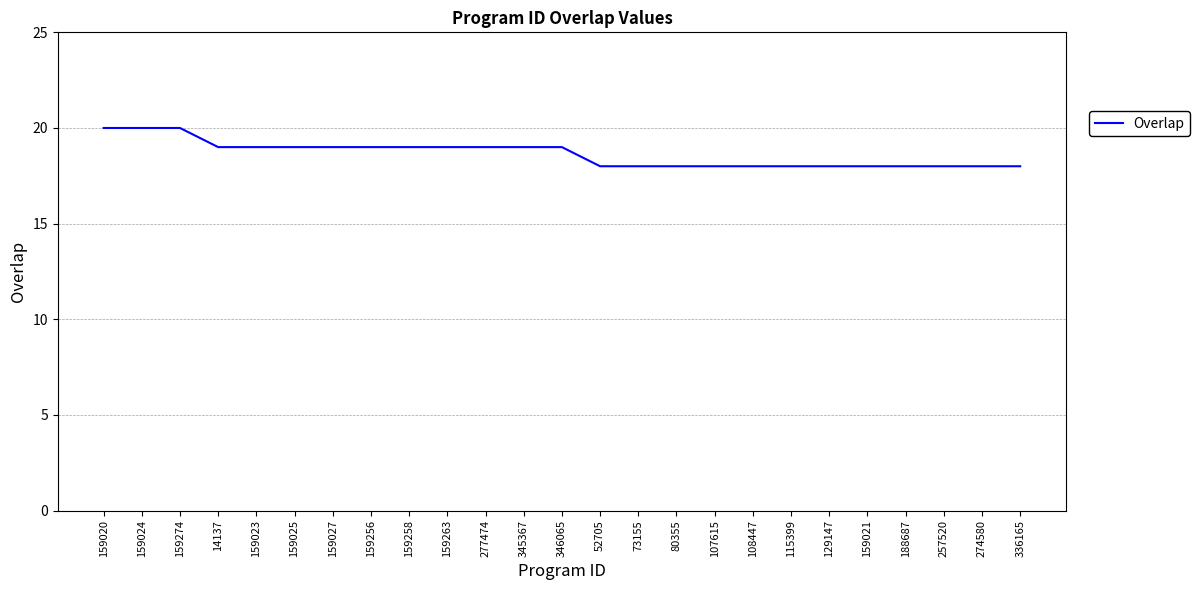

True or false: the data shows 13 at 14137.

False